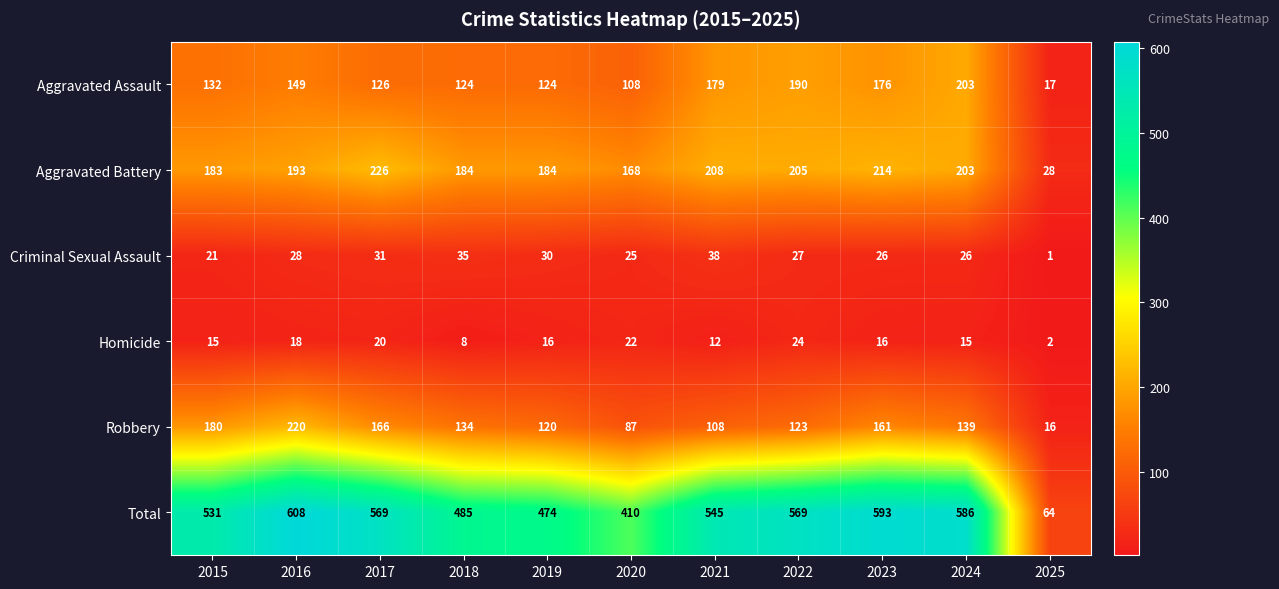

How many data points does each series have?

11